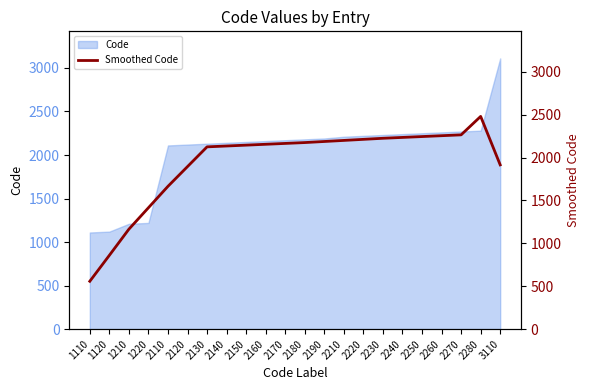

At which label does Code reach its peak?

3110